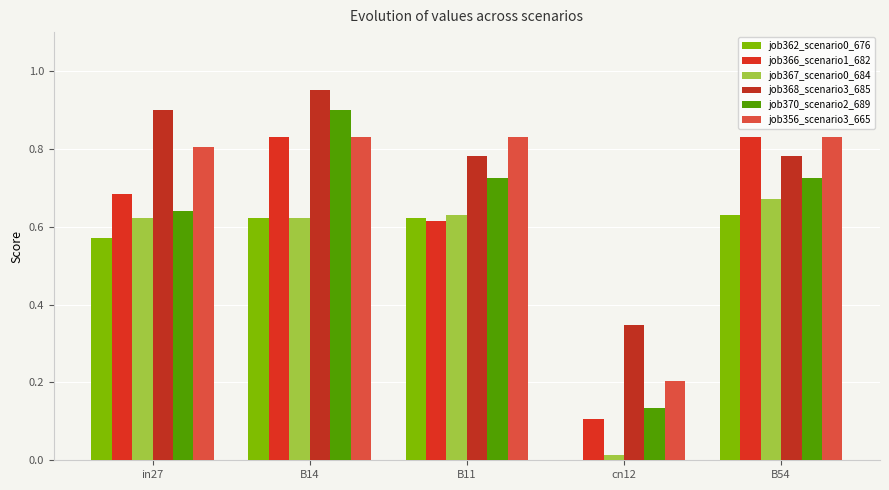

Count the number of categories in the chart.

5